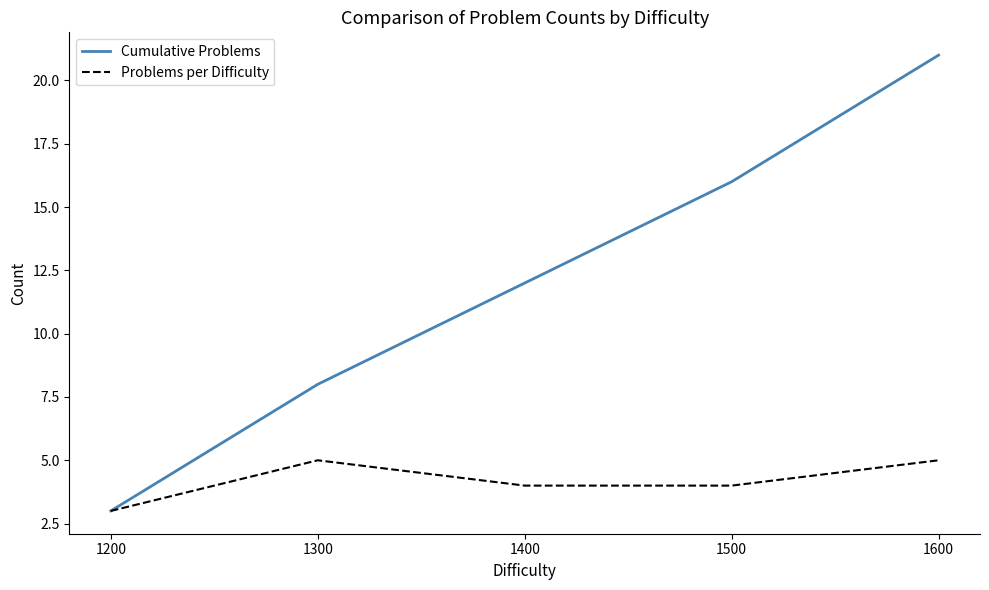

Reading left to right, extract all data points from this chart.

Cumulative Problems: 1200=3	1300=8	1400=12	1500=16	1600=21
Problems per Difficulty: 1200=3	1300=5	1400=4	1500=4	1600=5